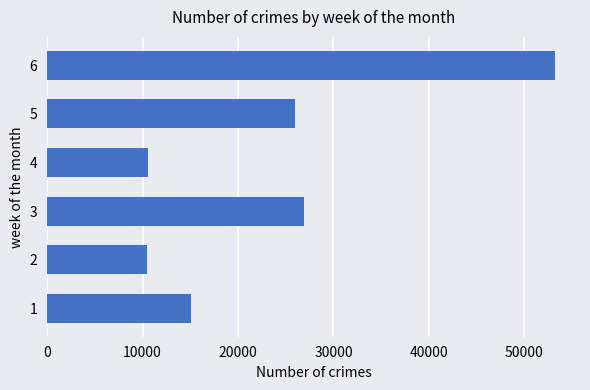

At which label is the value closest to 31792?

3